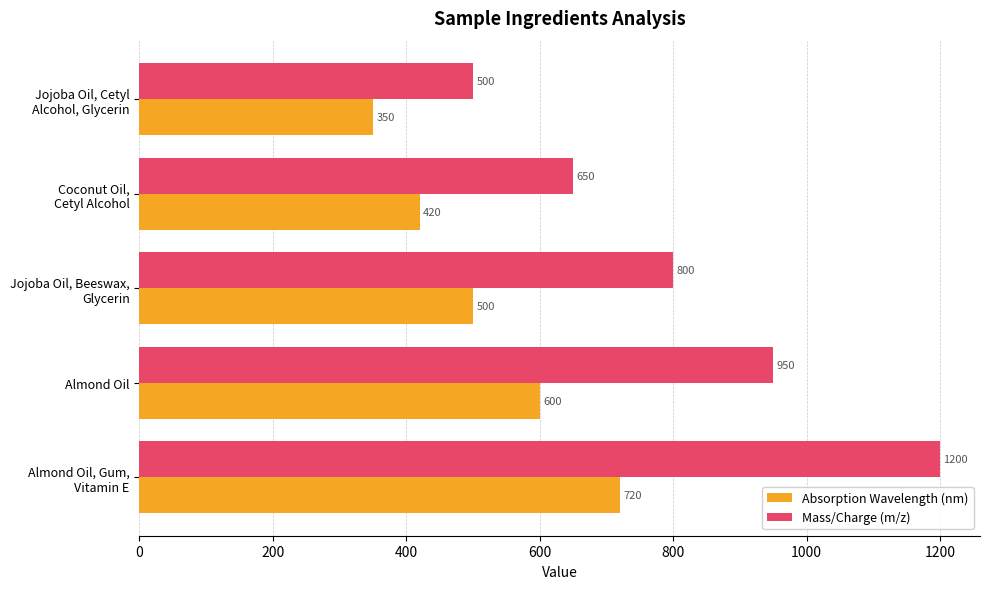

What is the sum of all Absorption Wavelength (nm) values?

2590